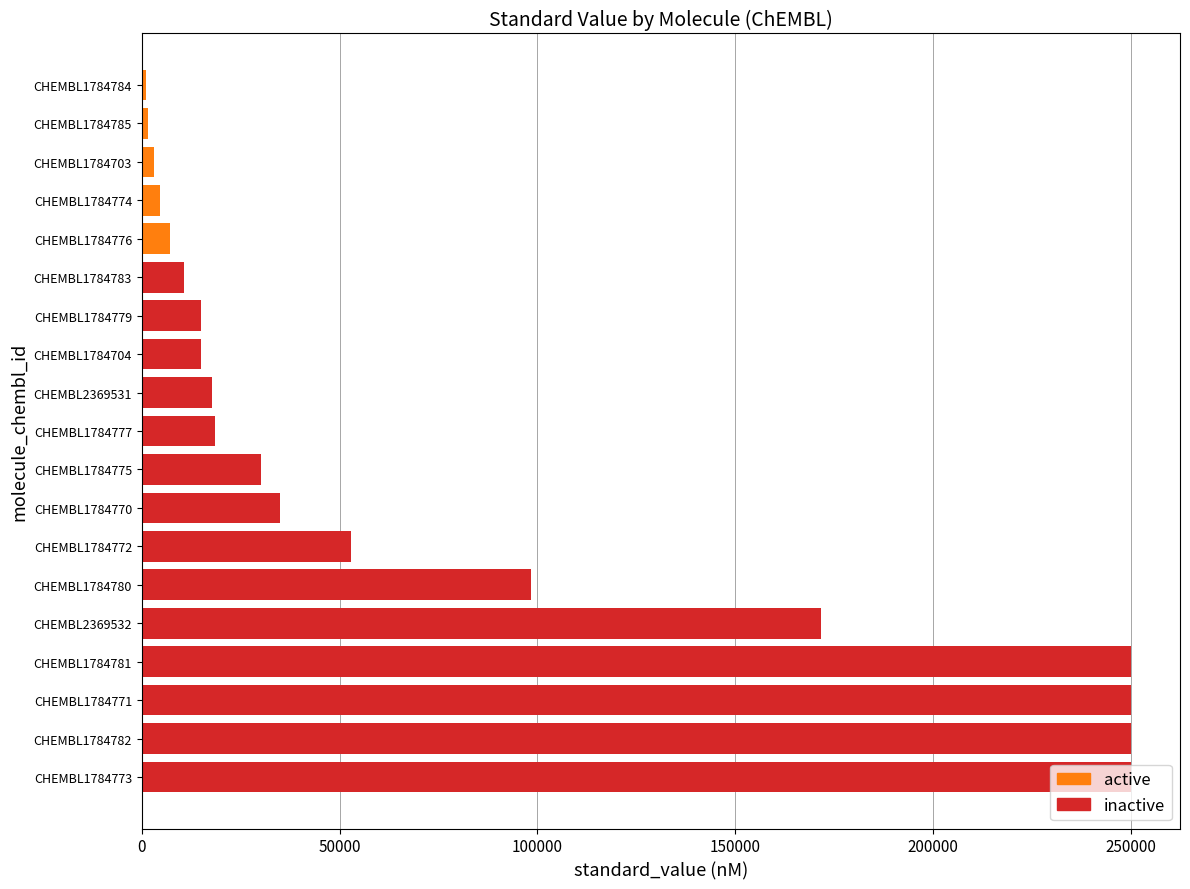

True or false: the data shows 14900 at CHEMBL1784779.

True